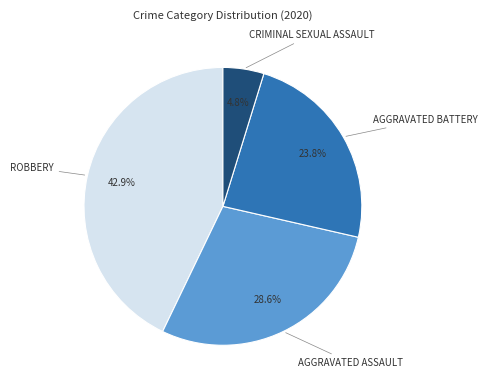

Is there any slice that represents more than half of the pie?

No